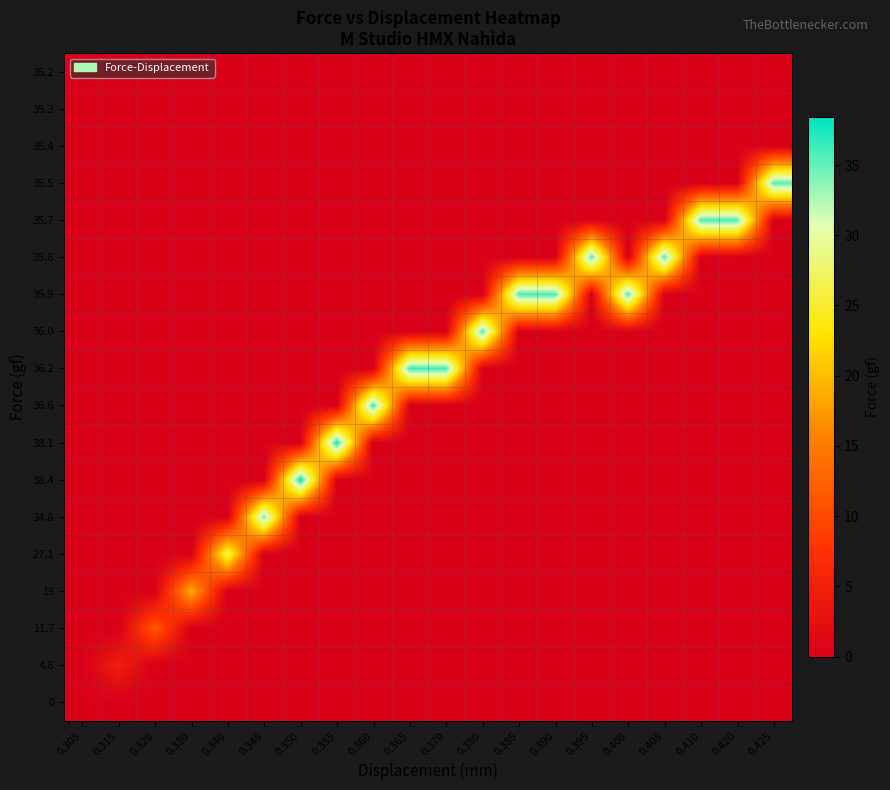

How many data points does each series have?

20